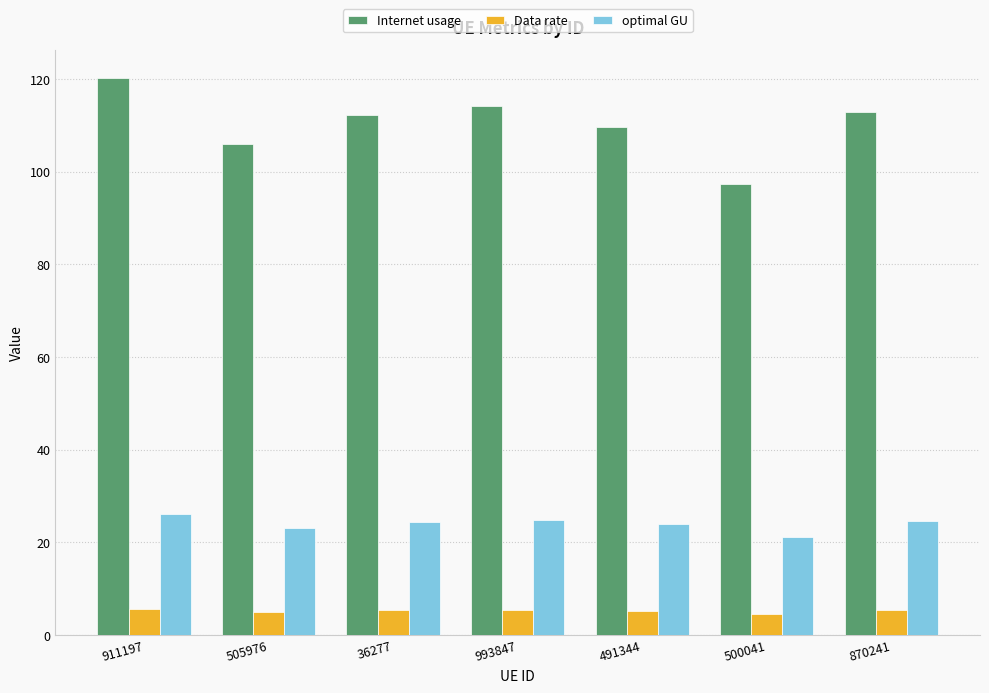

Which series changed the most between 491344 and 500041?

Internet usage